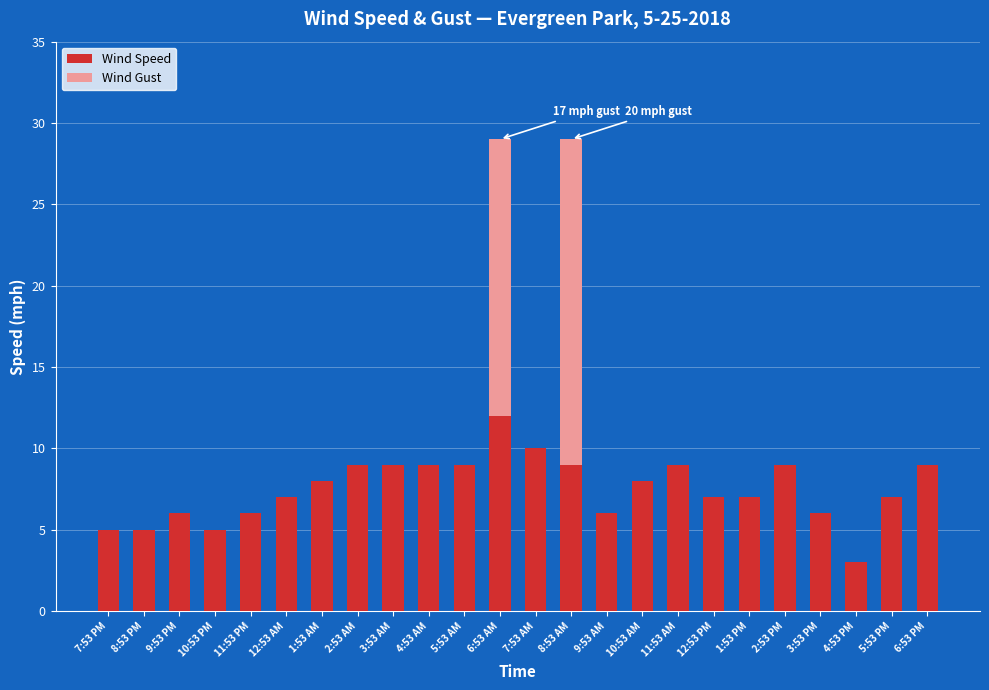

At which label does Wind Speed reach its peak?

6:53 AM